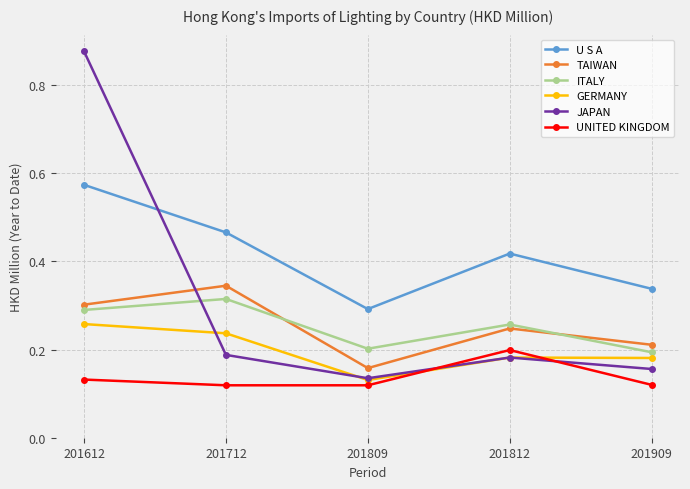

Count the U S A values in the range 0 to 1.

5